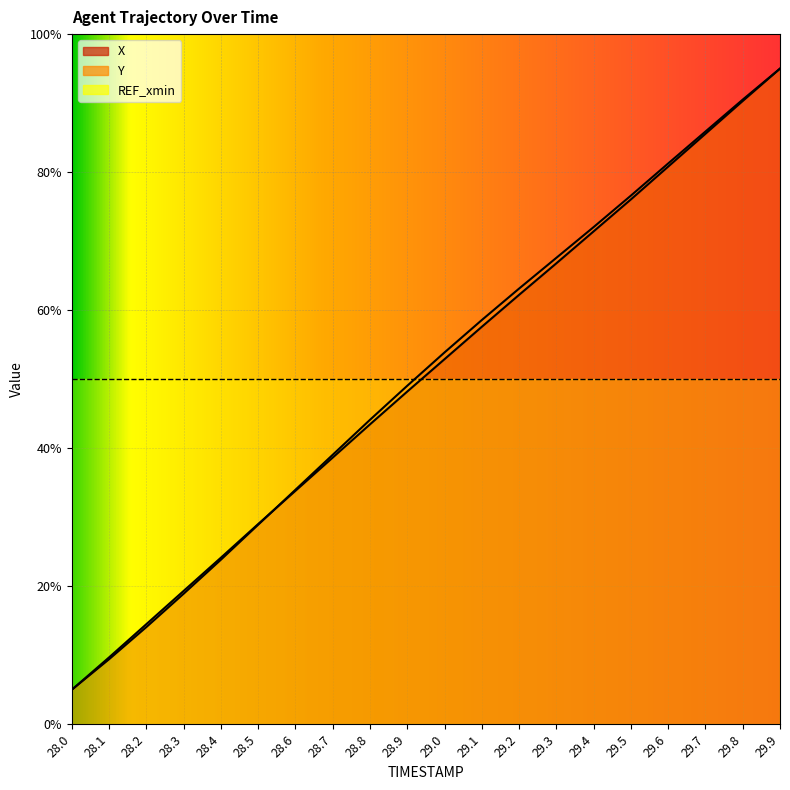

At which category does the chart reach its peak across all series?

29.9